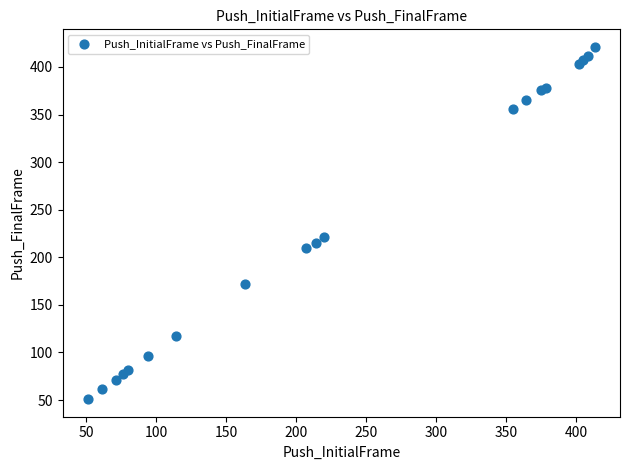

What Y value in the scatter plot is closest to 236?

221